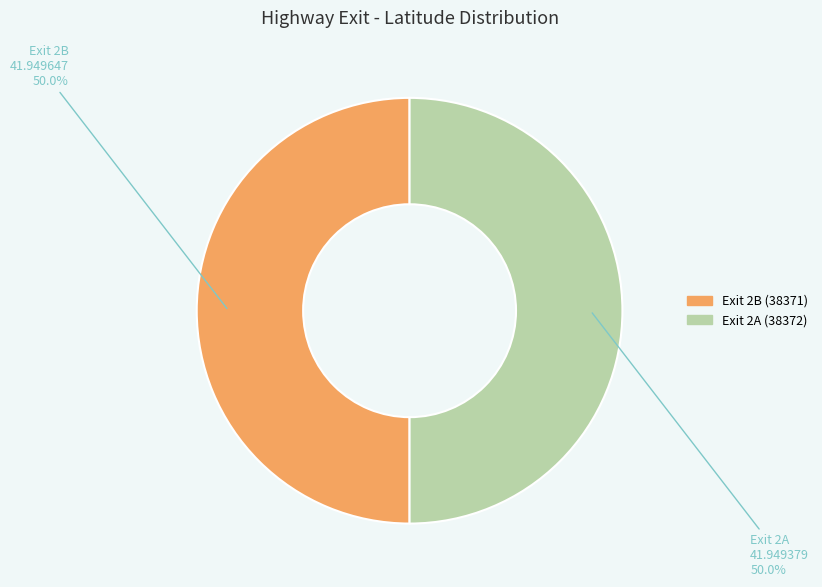

Approximately how many times larger is the value at Exit 2B (38371) compared to Exit 2A (38372)?

1.0